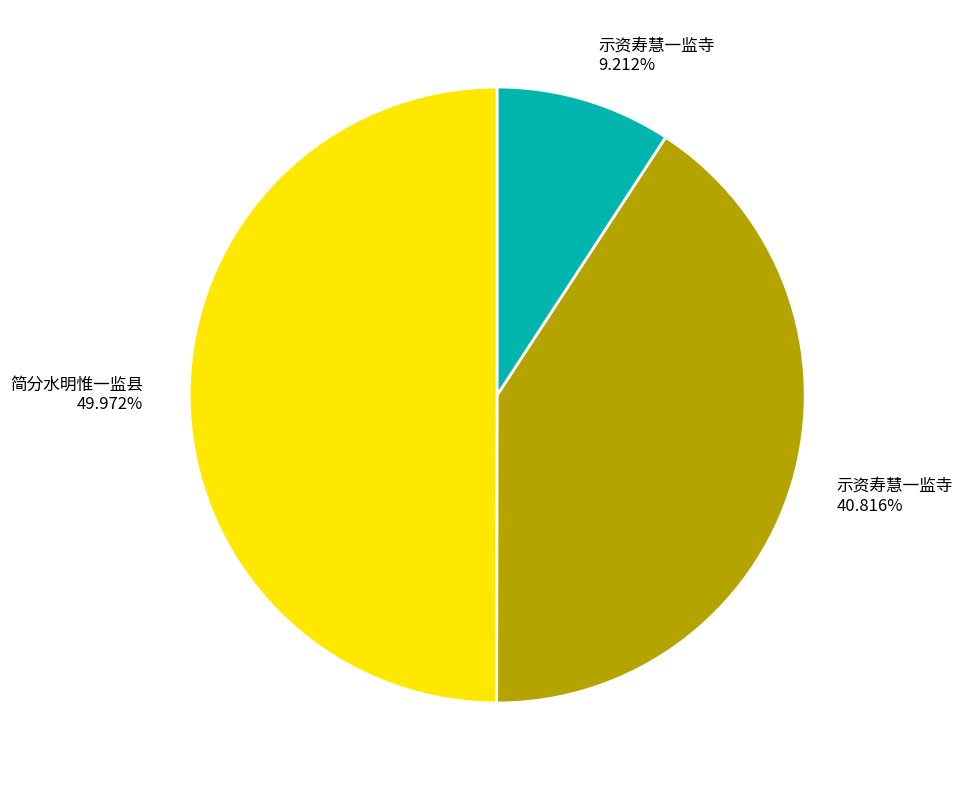

Do 简分水明惟一监县 49.972% and 示资寿慧一监寺 40.816% together represent more than half of the pie?

Yes